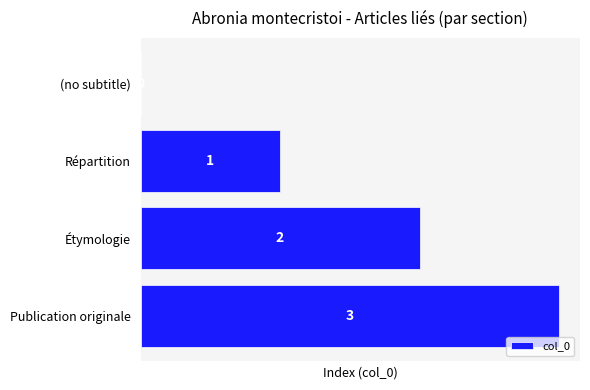

At which category does the chart reach its peak across all series?

Publication originale